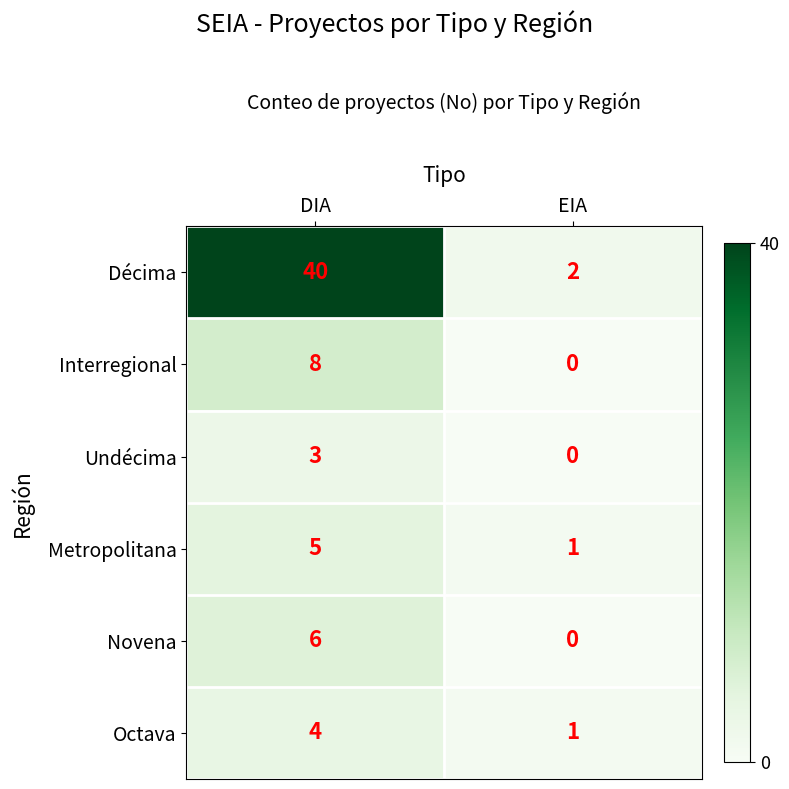

Reading left to right, what are all the values shown in this chart?

Décima: DIA=40	EIA=2
Interregional: DIA=8	EIA=0
Undécima: DIA=3	EIA=0
Metropolitana: DIA=5	EIA=1
Novena: DIA=6	EIA=0
Octava: DIA=4	EIA=1